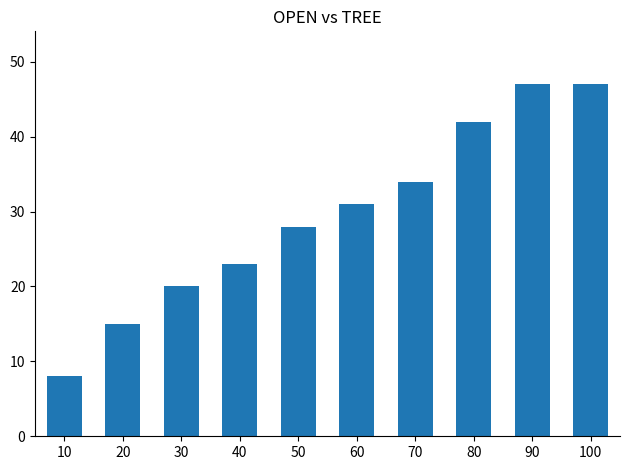

Reading right to left, what are all the values shown in this chart?

100=47	90=47	80=42	70=34	60=31	50=28	40=23	30=20	20=15	10=8